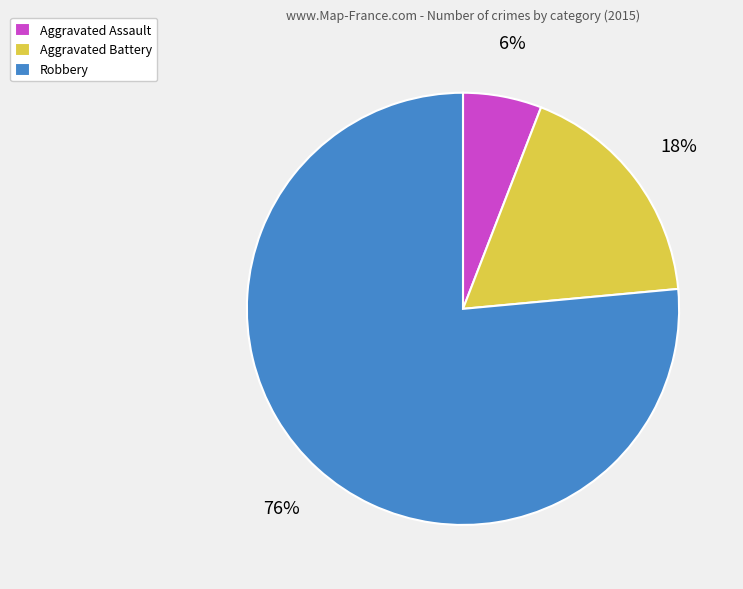

Which has a higher value, Aggravated Assault or Aggravated Battery?

Aggravated Battery